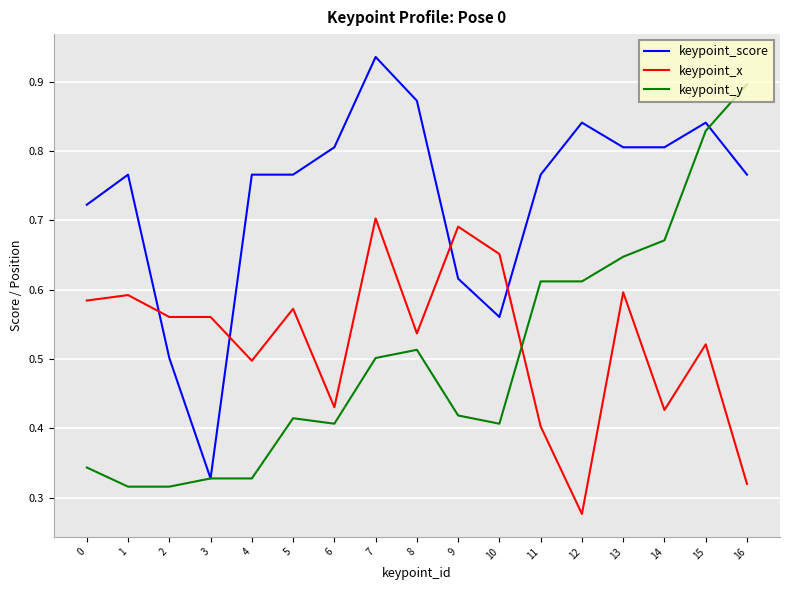

Where do keypoint_x and keypoint_score first cross each other?

1 and 2